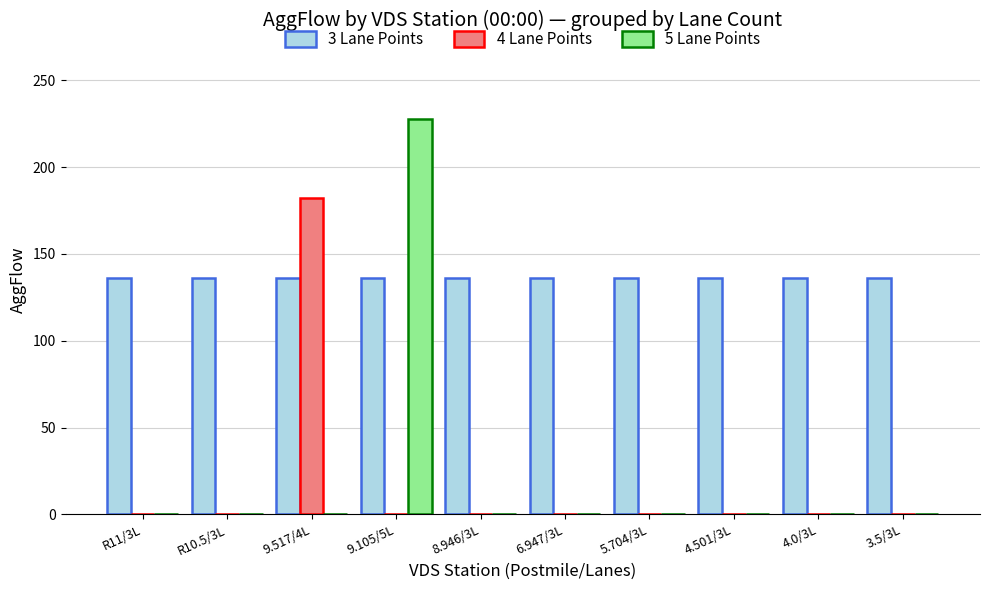

Is the value of 3 Lane Points at 9.105/5L greater than the value of 5 Lane Points at R11/3L?

Yes